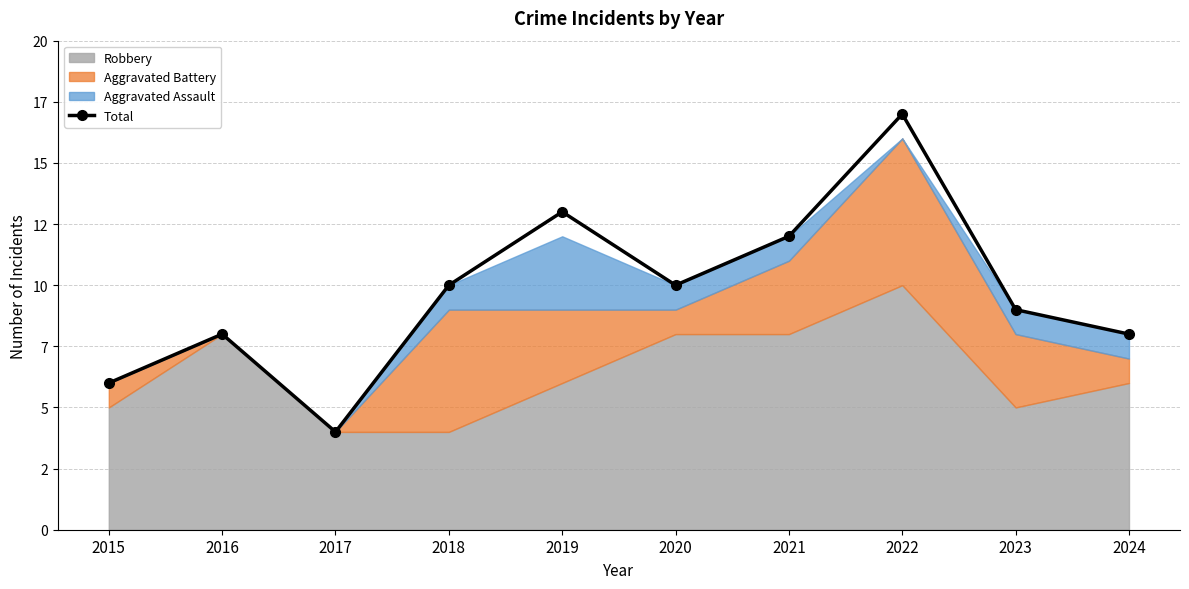

At which label does the data first exceed 10?

2019